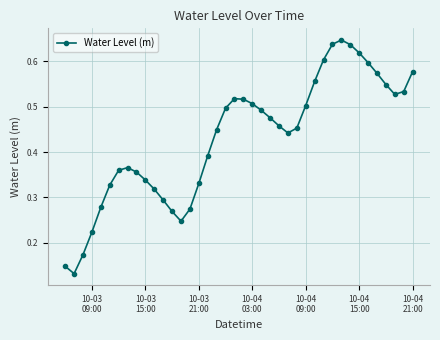

Count the values in the range 0 to 1.

40